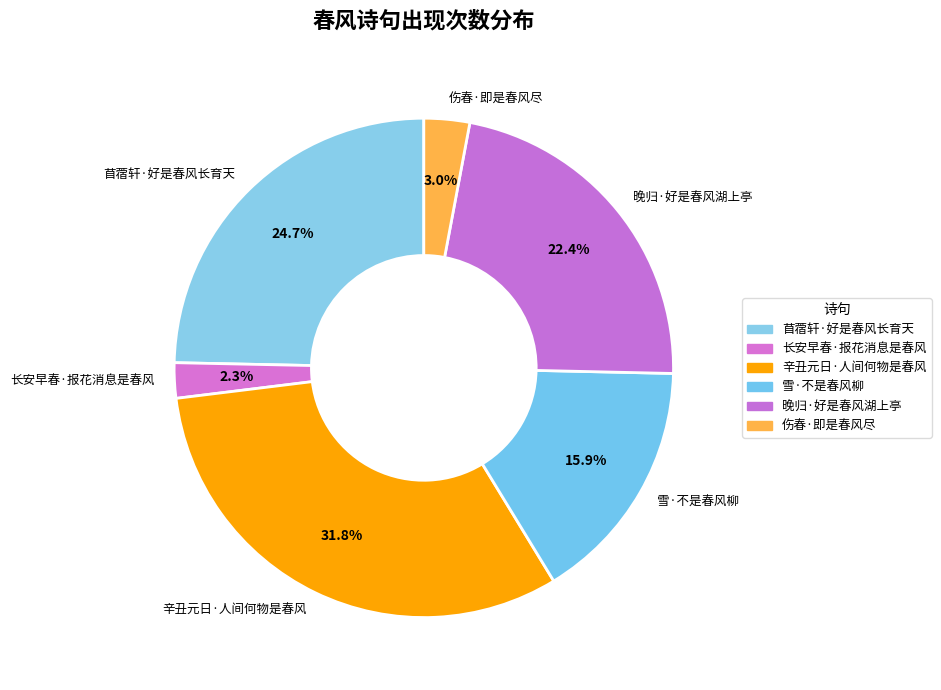

What percentage is the 苜蓿轩·好是春风长育天 slice, to the nearest percent?

25%